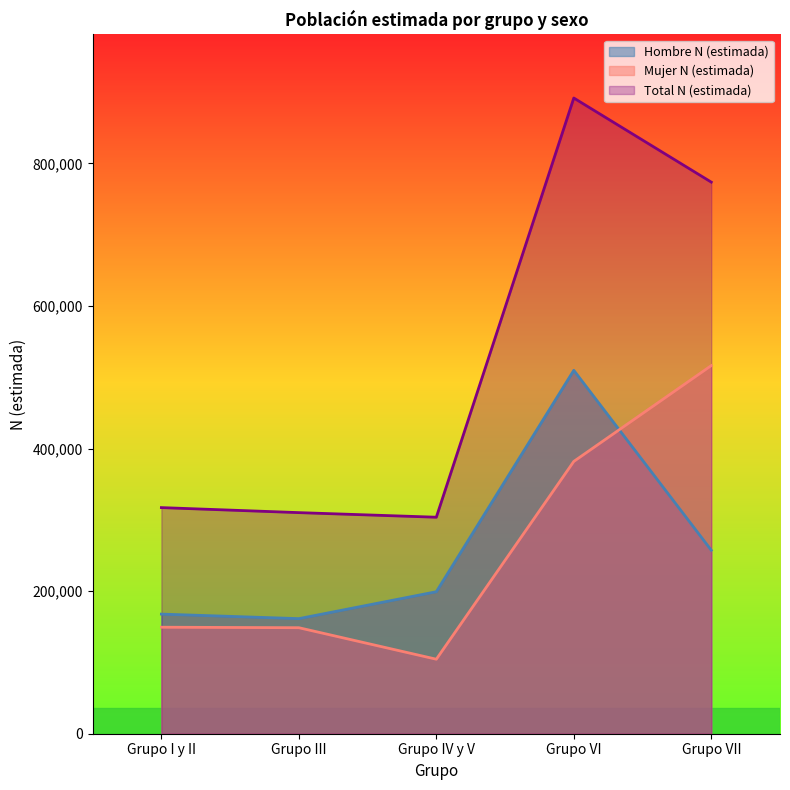

Where is the first local minimum for Mujer N (estimada)?

Grupo IV y V